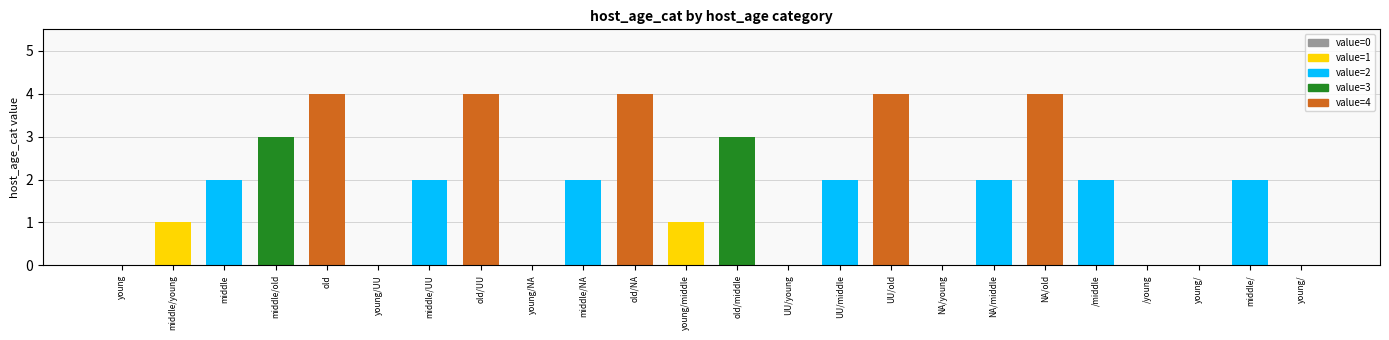

What is the approximate value at /middle?

2